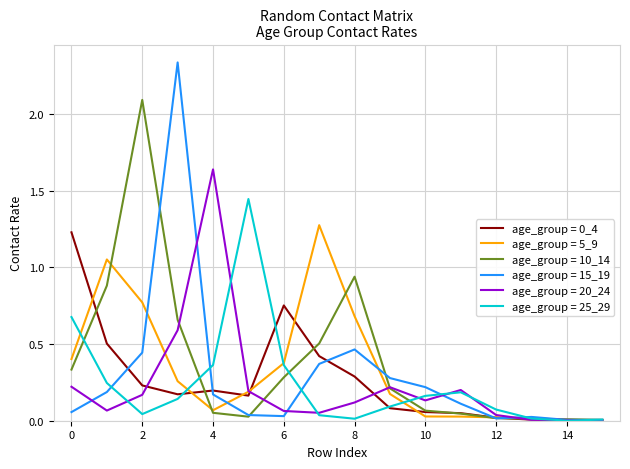

Which series has the widest spread of values?

age_group = 15_19